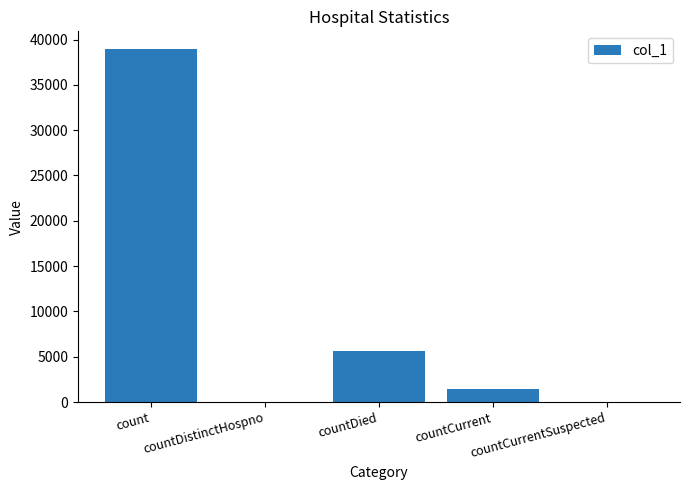

Count the number of data series in this chart.

1